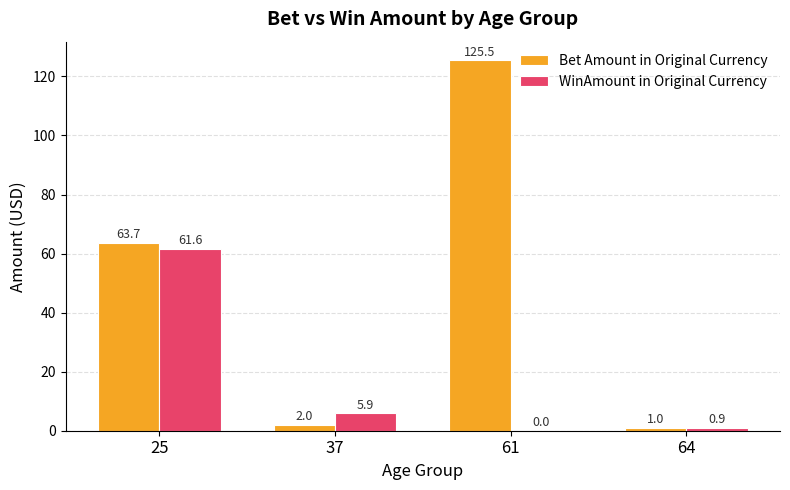

Is it true that WinAmount in Original Currency equals 61.6 at 25?

True